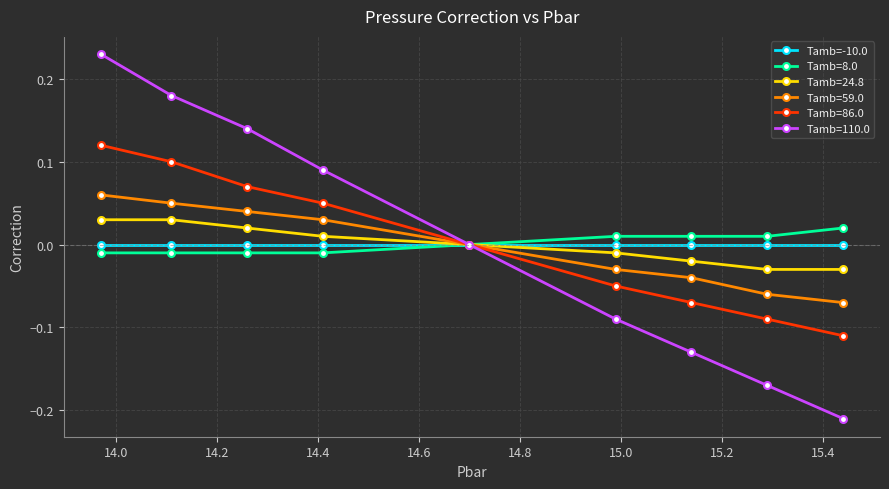

Which series has the widest spread of values?

Tamb=110.0